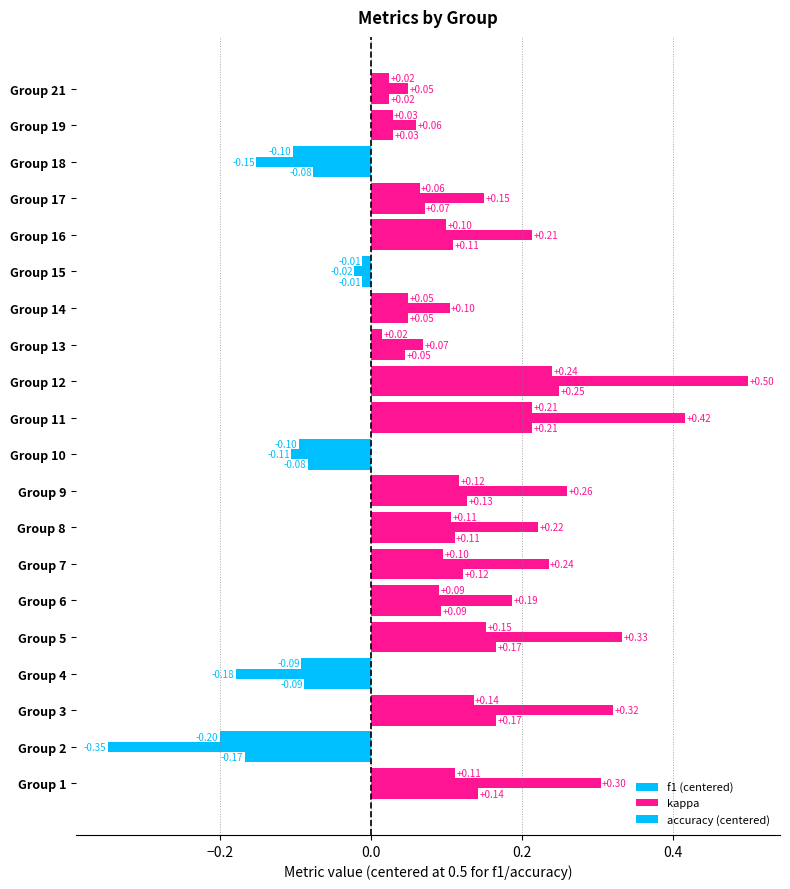

Reading left to right, extract all data points from this chart.

f1: 1=0.6	2=0.3	3=0.6	4=0.4	5=0.7	6=0.6	7=0.6	8=0.6	9=0.6	10=0.4	11=0.7	12=0.7	13=0.5	14=0.5	15=0.5	16=0.6	17=0.6	18=0.4	19=0.5	21=0.5
kappa: 1=0.3	2=-0.3	3=0.3	4=-0.2	5=0.3	6=0.2	7=0.2	8=0.2	9=0.3	10=-0.1	11=0.4	12=0.5	13=0.1	14=0.1	15=-0.0	16=0.2	17=0.2	18=-0.2	19=0.1	21=0.0
accuracy: 1=0.6	2=0.3	3=0.7	4=0.4	5=0.7	6=0.6	7=0.6	8=0.6	9=0.6	10=0.4	11=0.7	12=0.8	13=0.5	14=0.6	15=0.5	16=0.6	17=0.6	18=0.4	19=0.5	21=0.5